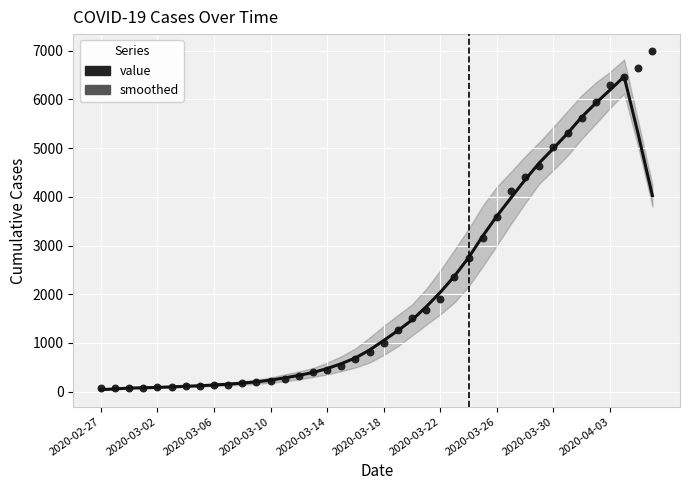

At how many categories does at least one series exceed 3297?

12